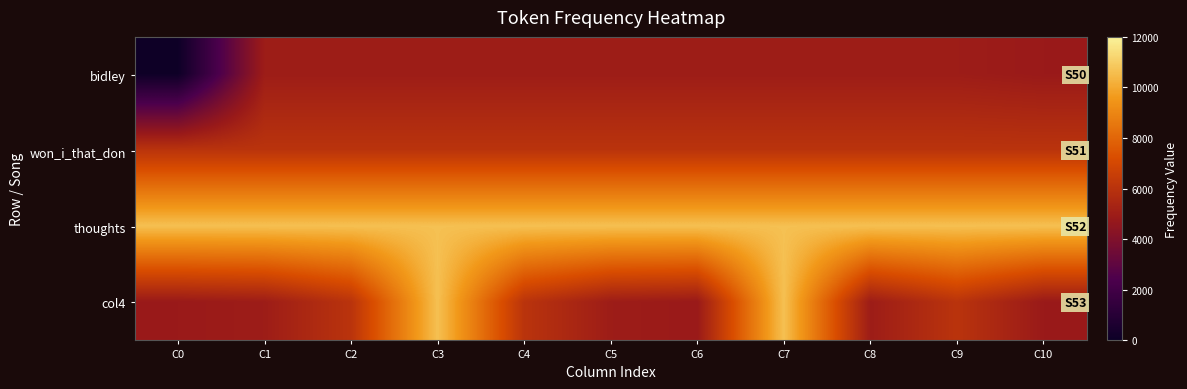

What is the smallest value displayed?

80